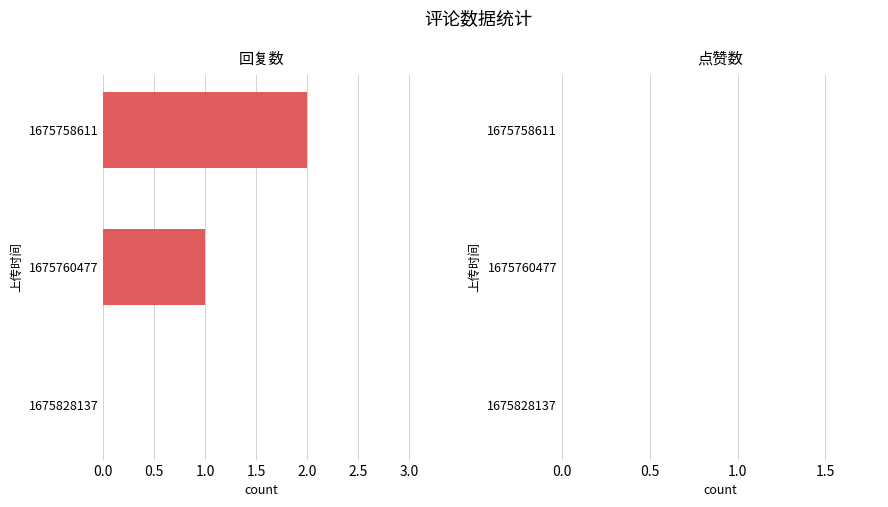

Are the bars grouped side by side (vs. stacked)?

No